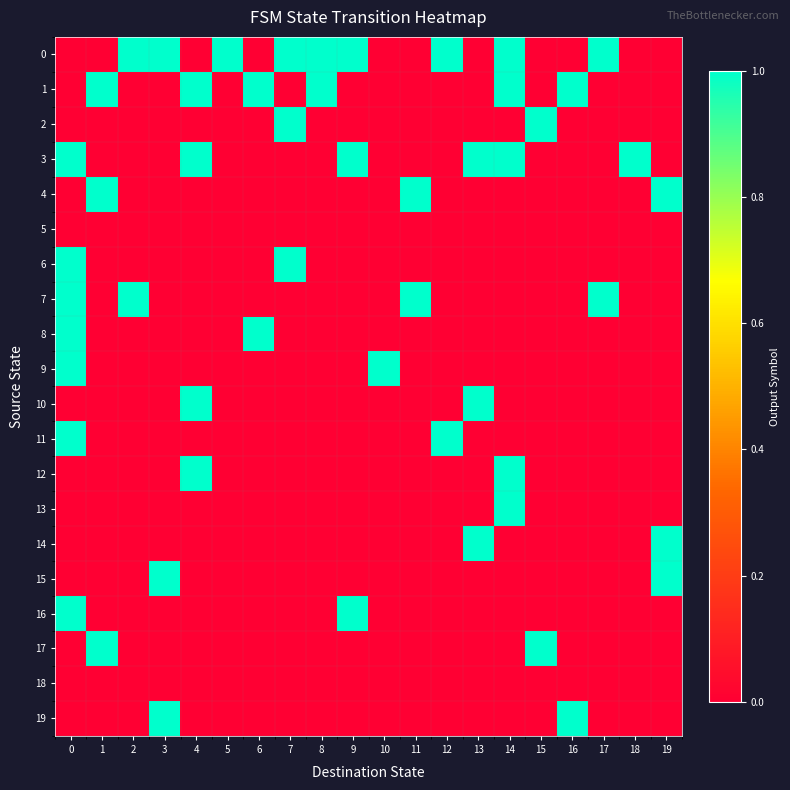

What is the spread (max minus min) of values at 14?

1